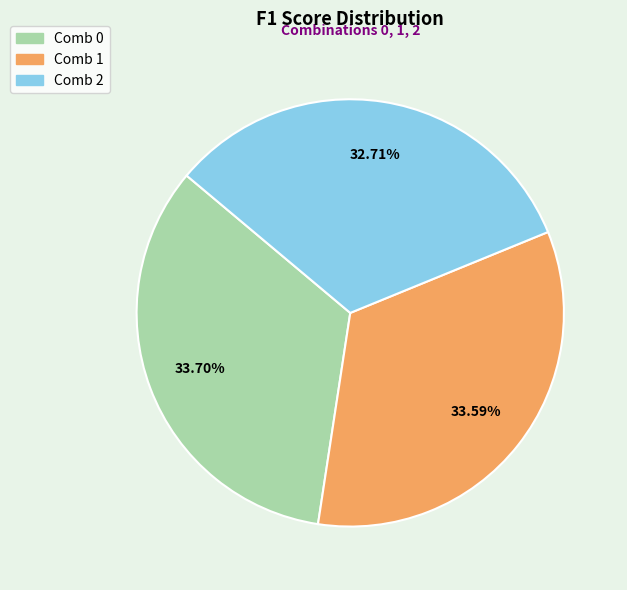

Is there any slice that represents more than half of the pie?

No